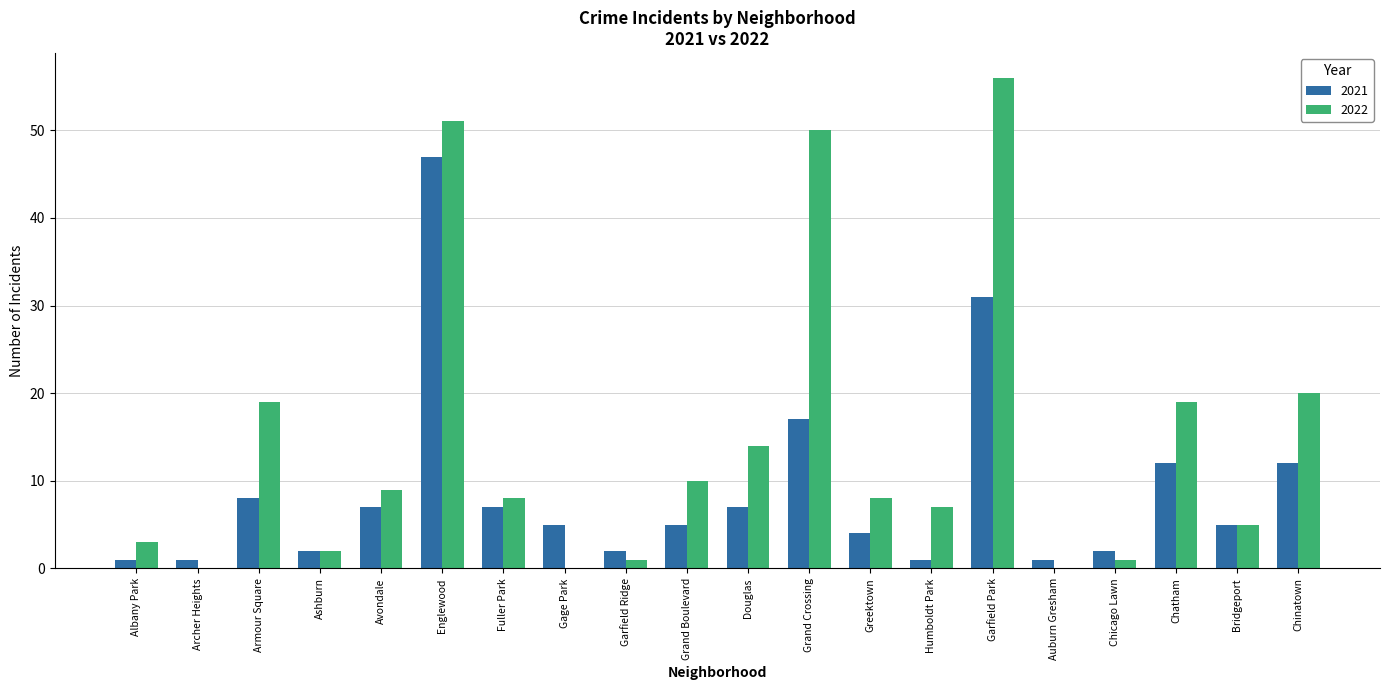

The 2021 series shows 49 at Garfield Park. True or false?

False